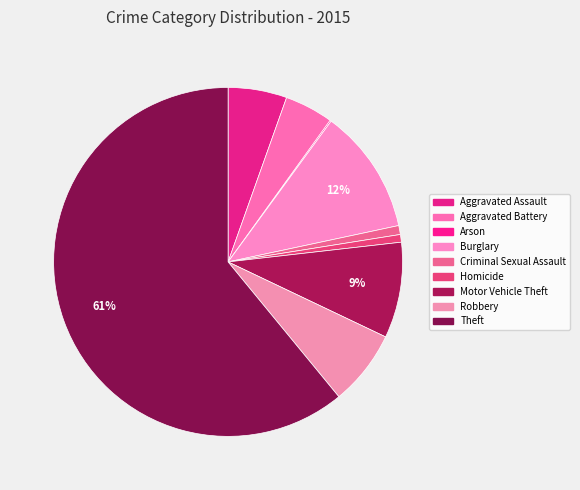

Is it true that Aggravated Assault is 13% of the pie?

False